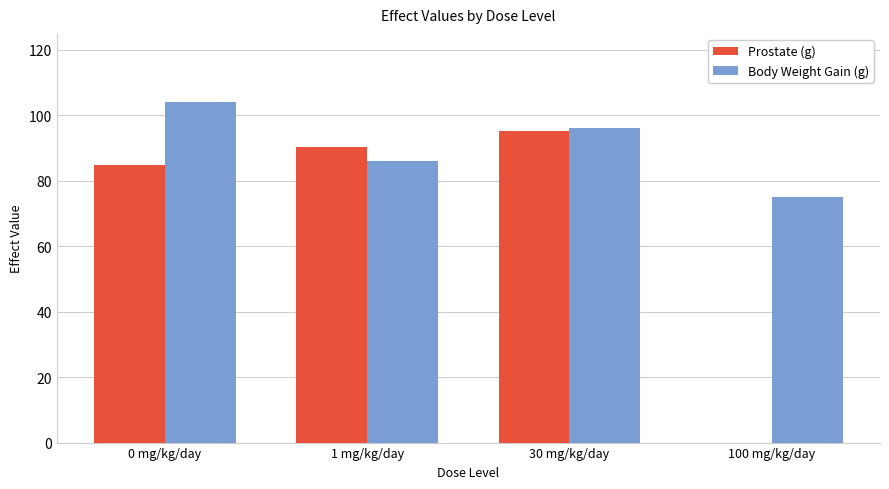

Read the Prostate (g) value at 0 mg/kg/day.

84.9